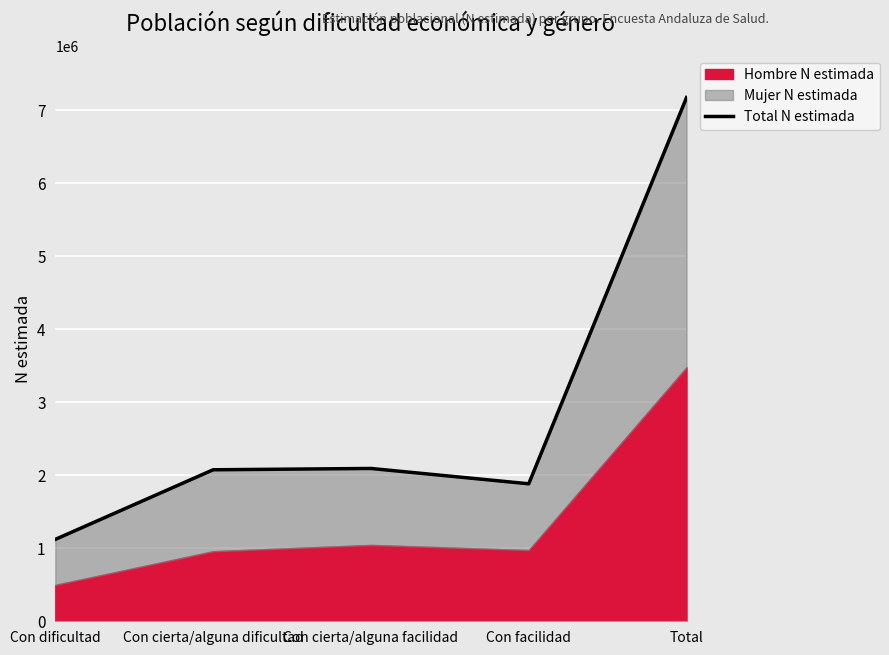

List the labels in order of value, largest first.

Total, Con cierta/alguna facilidad, Con cierta/alguna dificultad, Con facilidad, Con dificultad